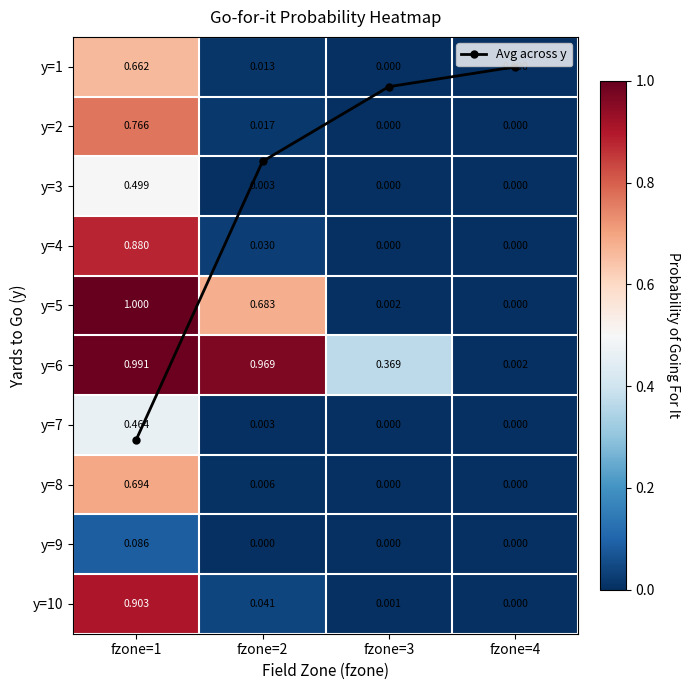

Between fzone=1 and fzone=2, which series saw the biggest shift?

Avg across y